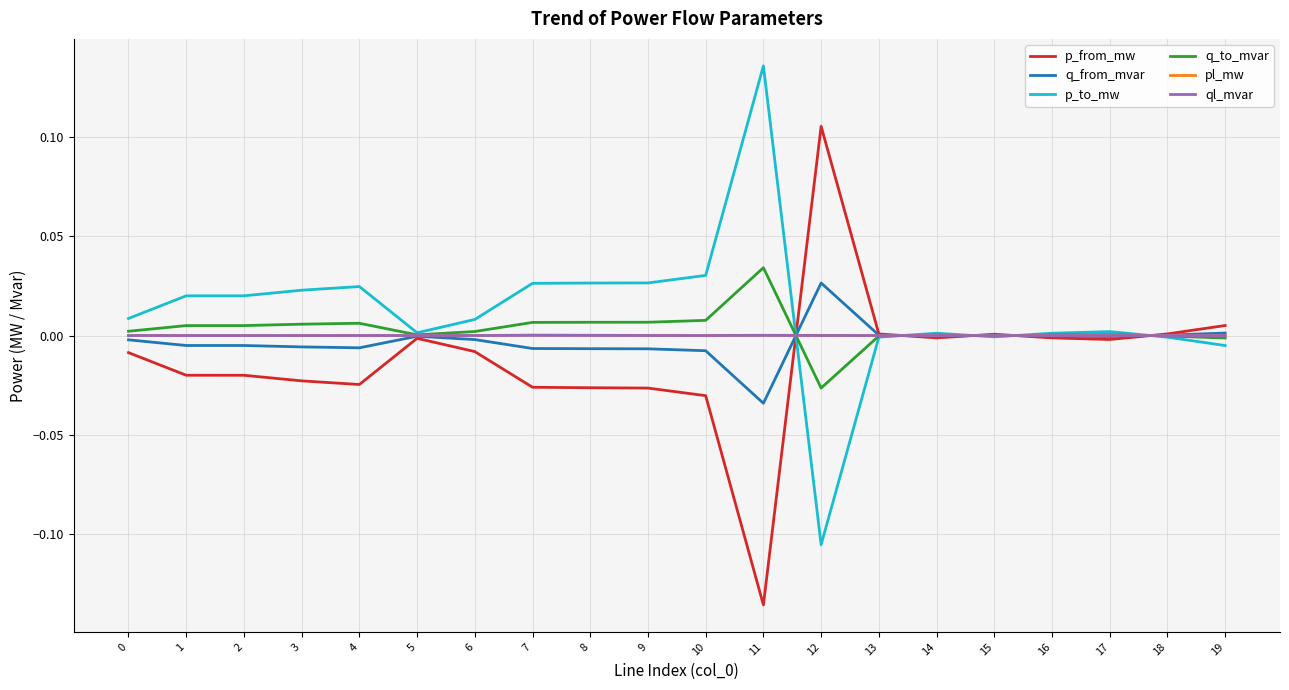

The q_from_mvar series shows -0.0 at 17. True or false?

True